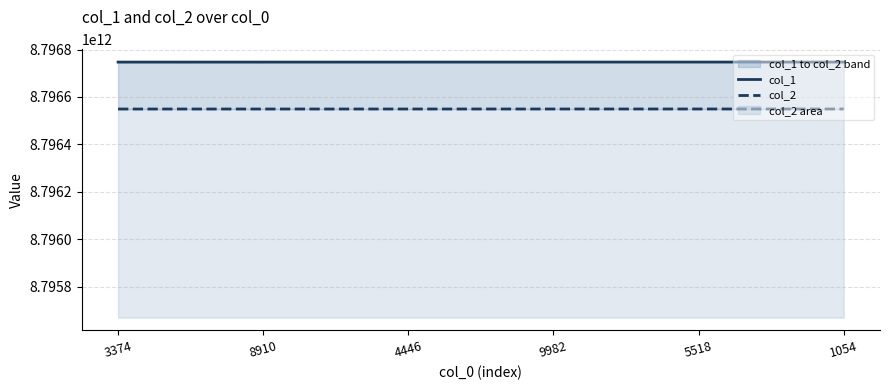

Read the col_2 value at 8910, to the nearest 100.

8796549055100